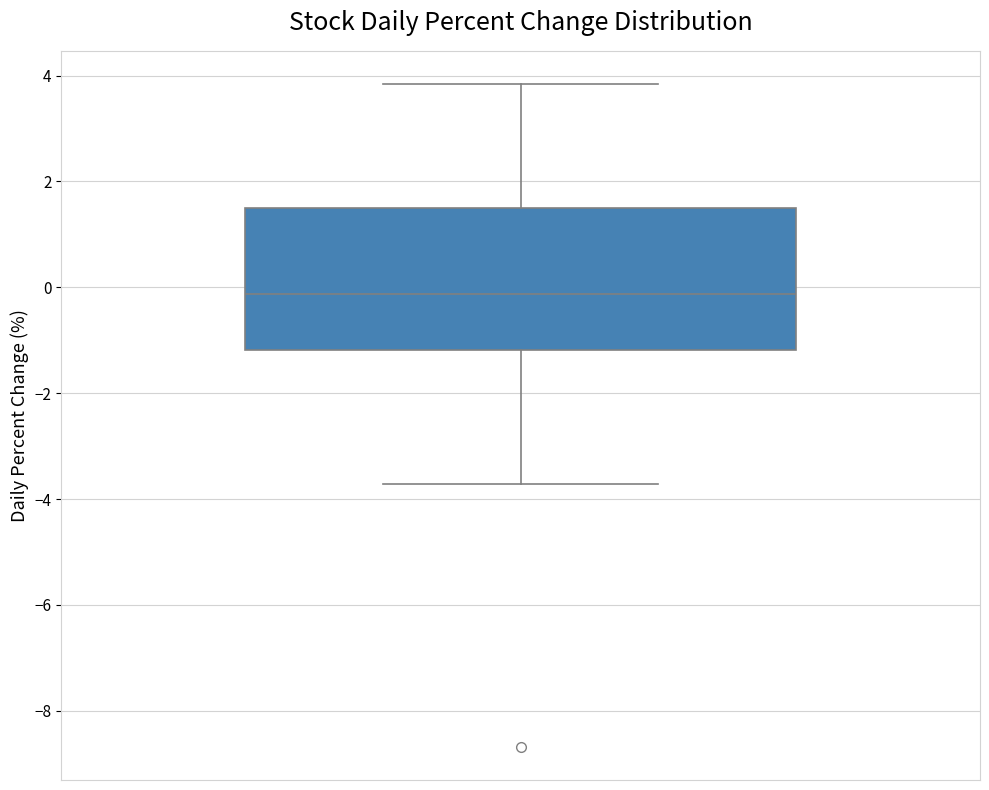

Where is the upper edge of the box on the y-axis? The values are not printed on the chart, so give them approximately, as read against the axis.

1.4